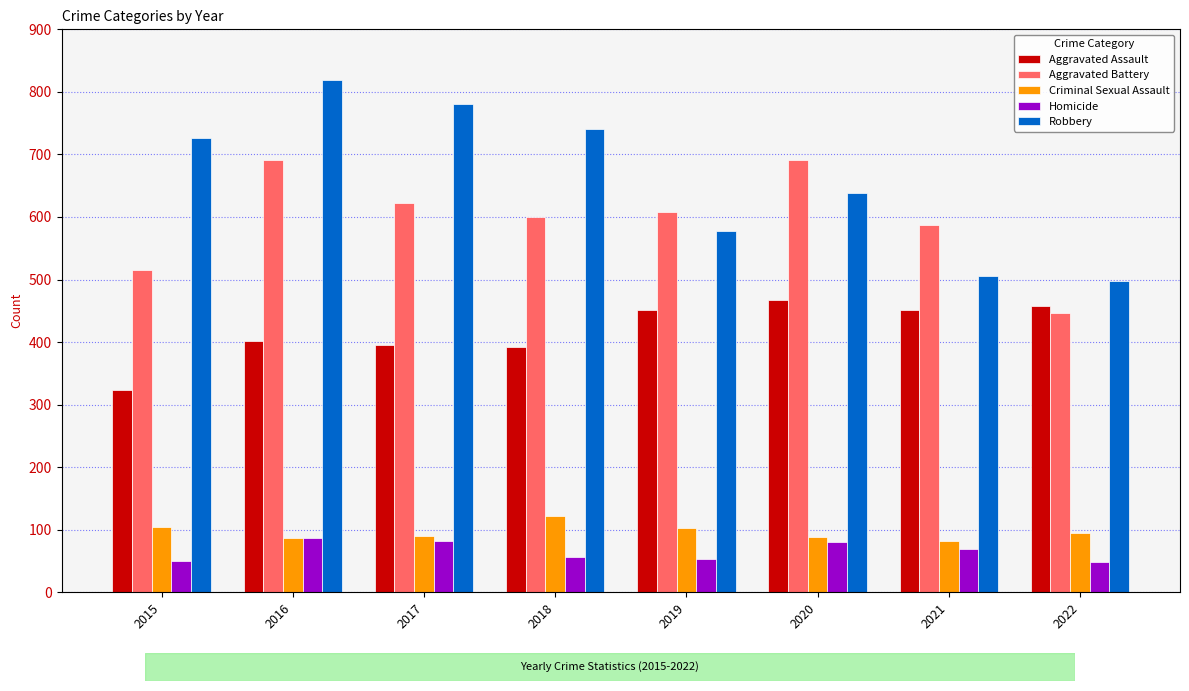

What is the sum of all Aggravated Battery values?

4761